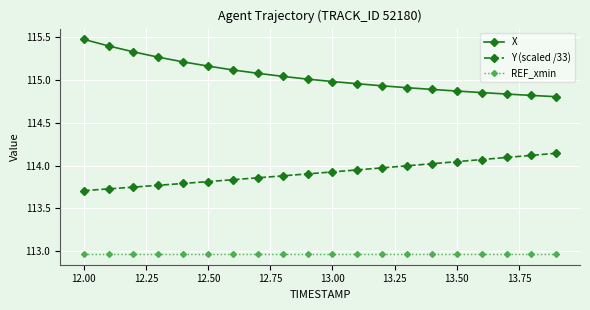

Rank the series by their maximum value, from lowest to highest.

REF_xmin, Y (scaled /33), X